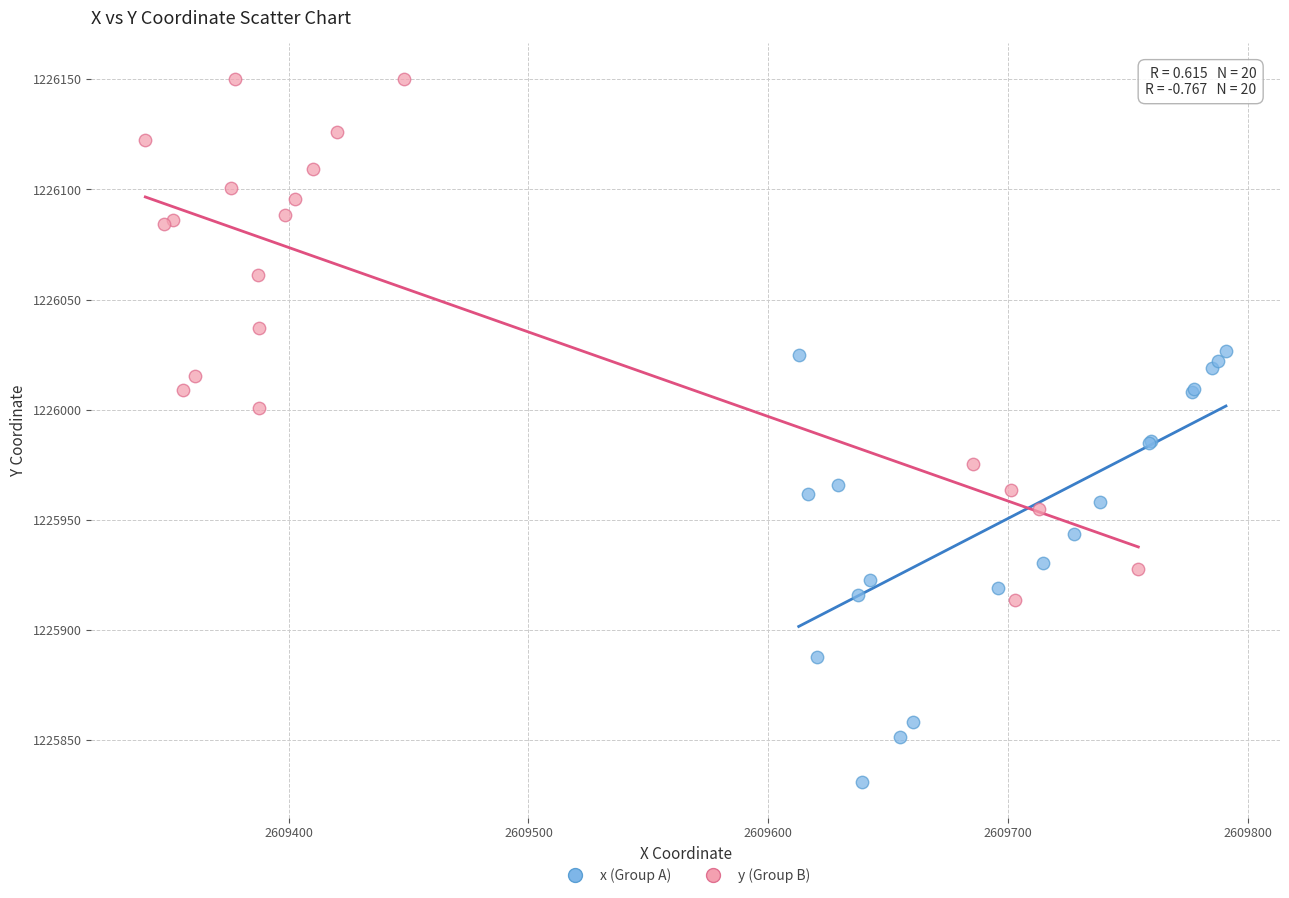

What are all the series names shown in the legend?

x (Group A), y (Group B)